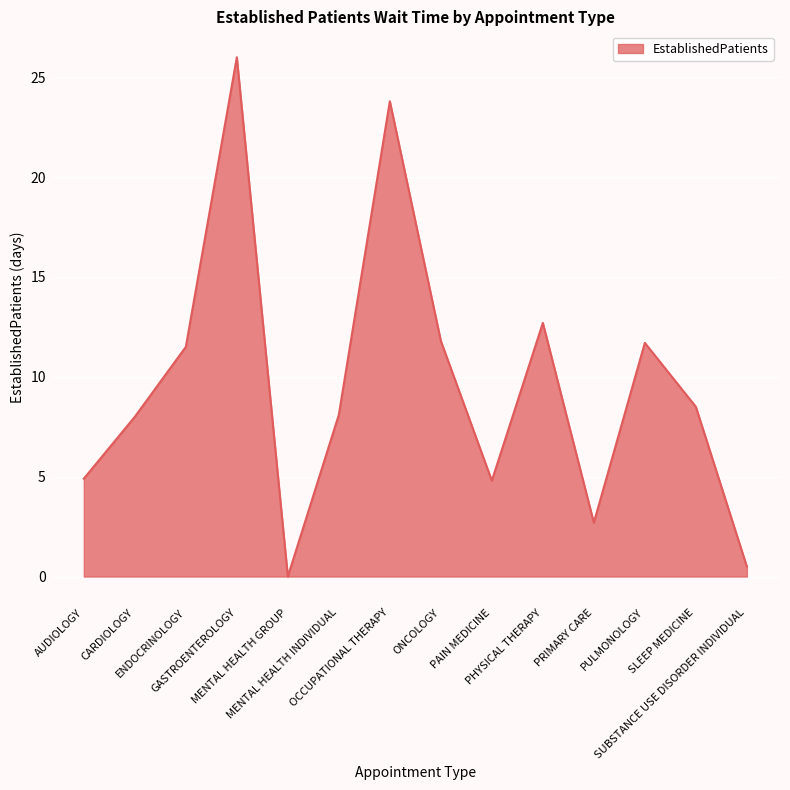

Which label corresponds to the largest value in the chart?

GASTROENTEROLOGY